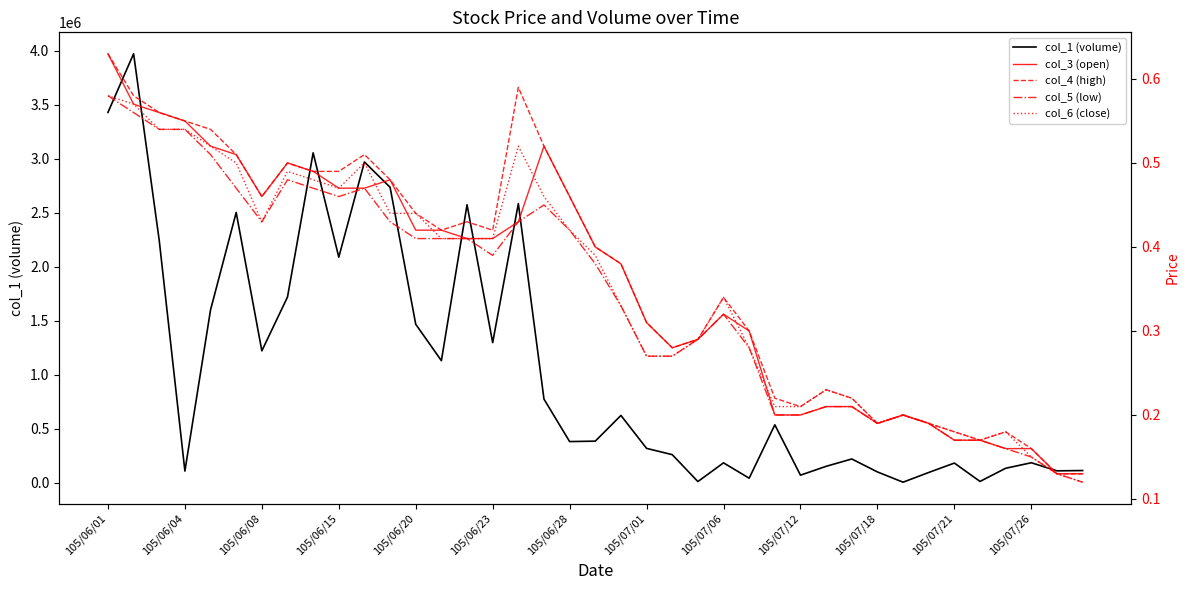

The value of col_1 (volume) at 105/07/01 is 318000. True or false?

True